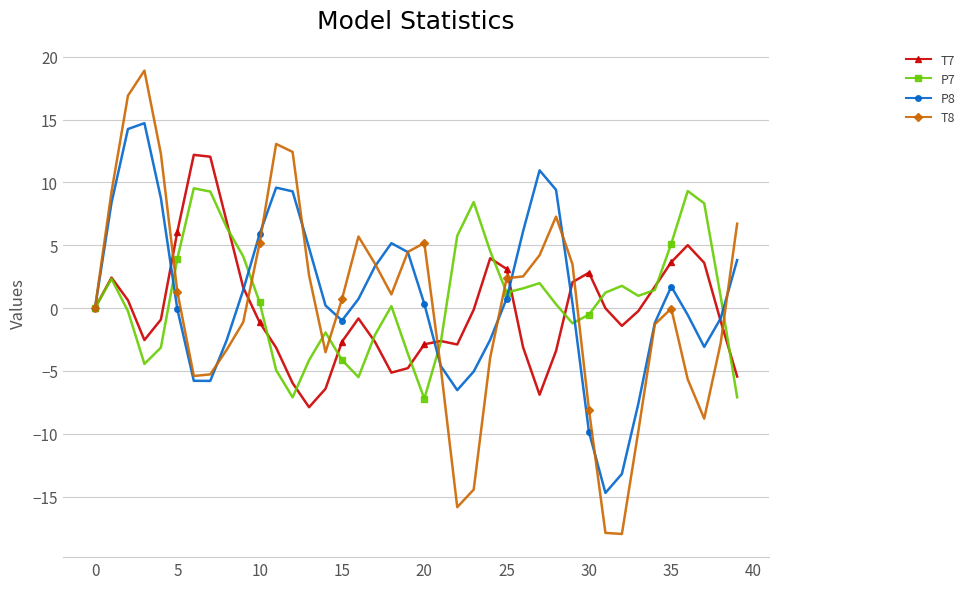

List the series in order of their peak value, highest first.

T8, P8, T7, P7